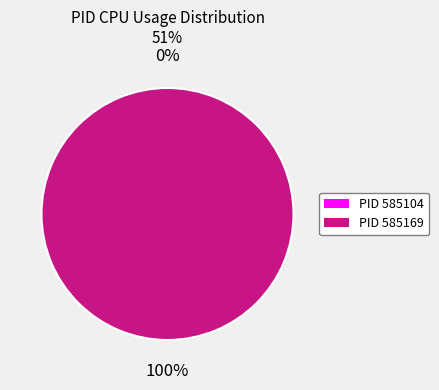

Does 585169 account for over 50% of the chart?

Yes